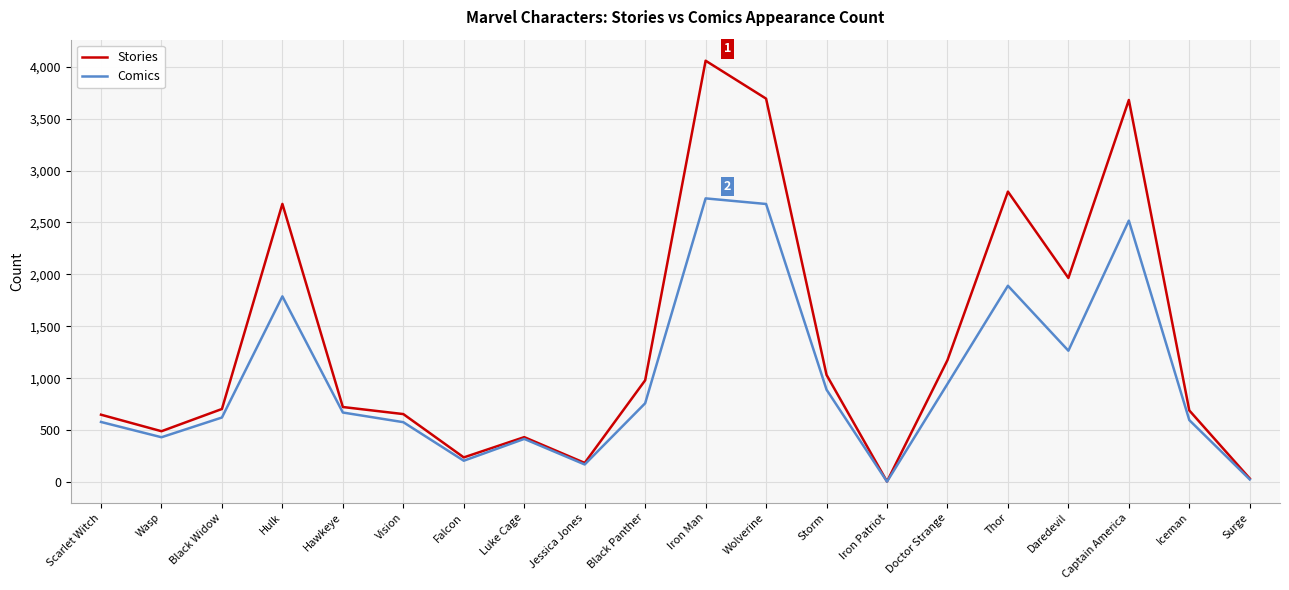

At which category does Stories reach its first local peak?

Hulk